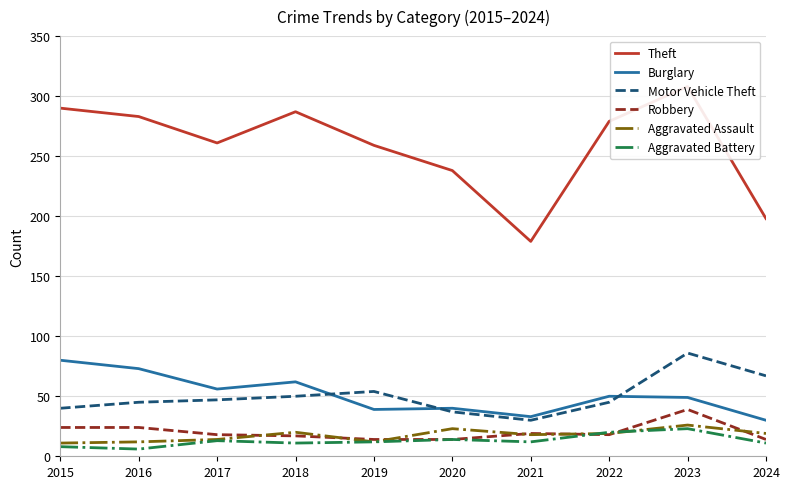

Is the value of Robbery at 2023 greater than the value of Theft at 2016?

No